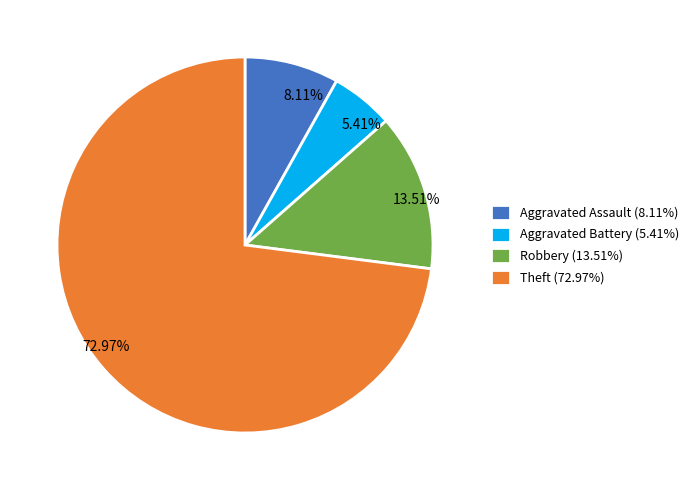

To the nearest percent, what is the difference between the largest and smallest slice percentages?

68%